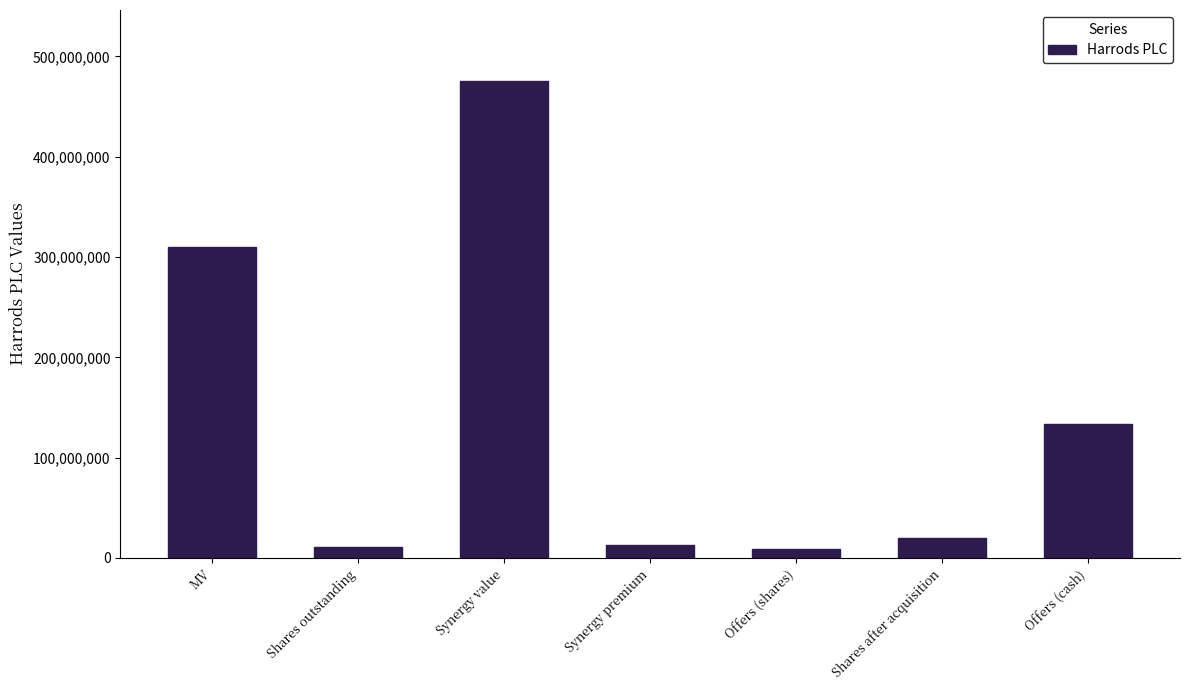

What is the sum of all values?

971000000